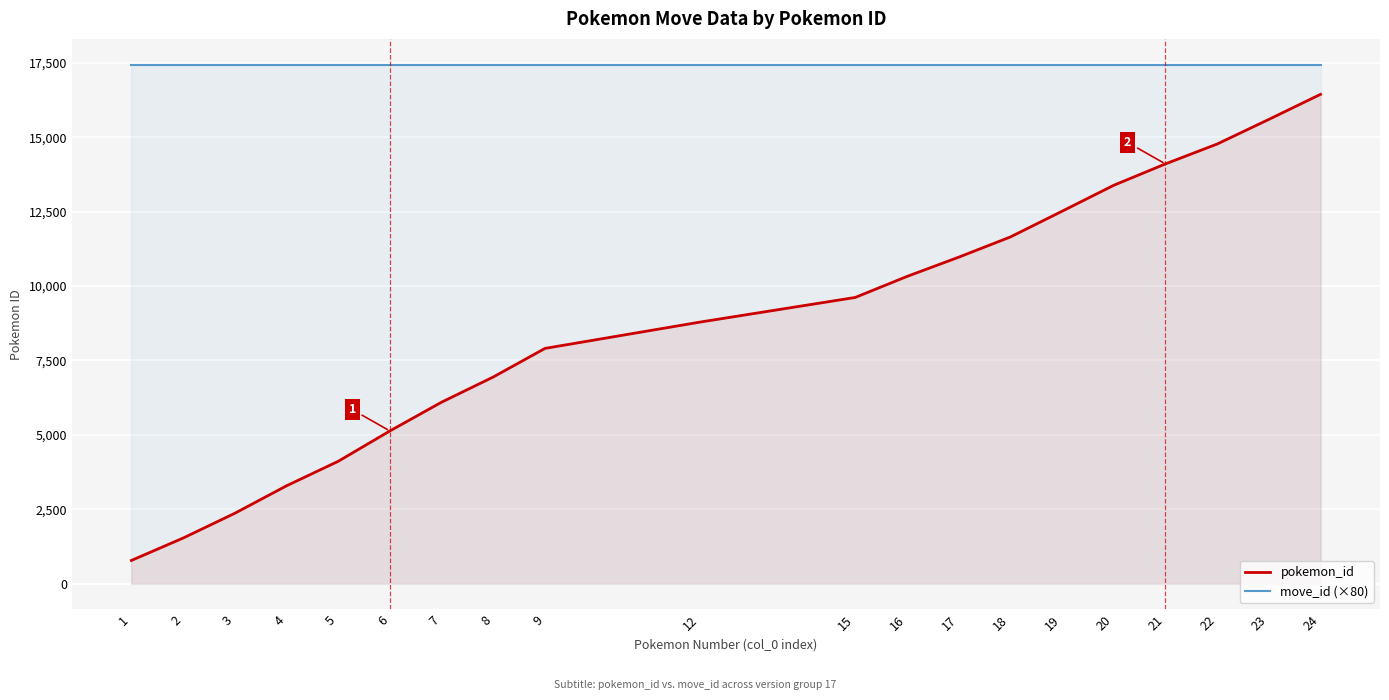

What is the total value across all series at 19?

29957